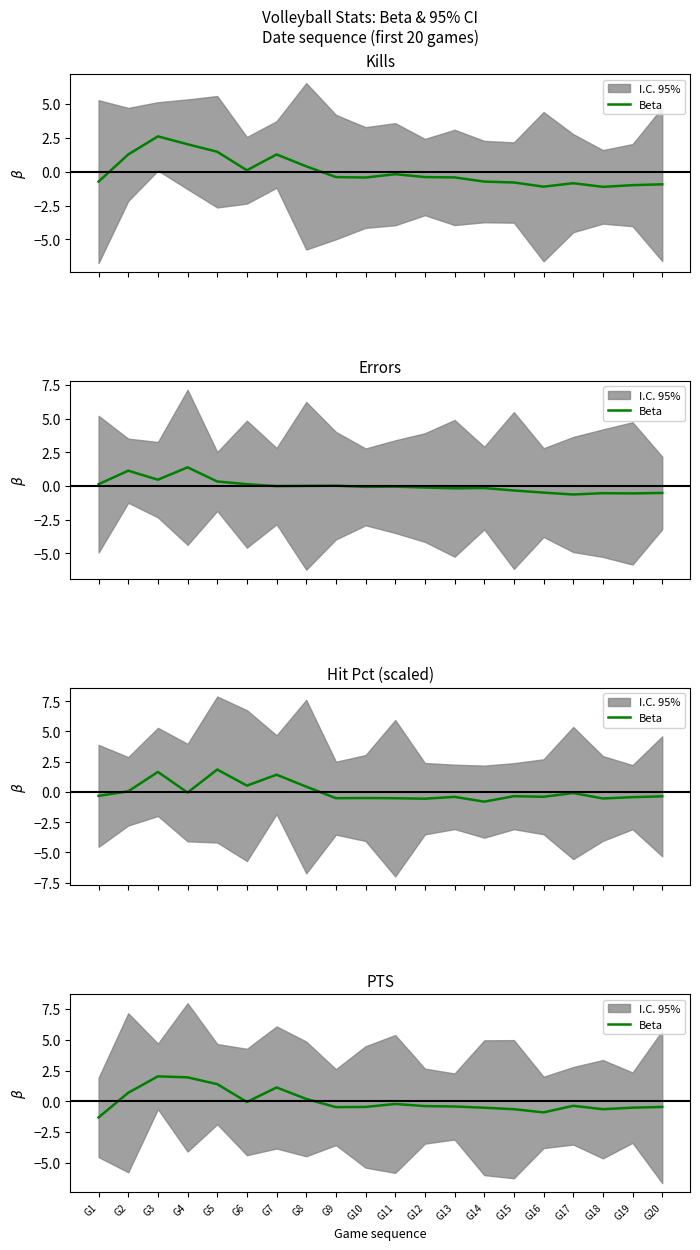

What is the value of the 4th point from the left?

1.9